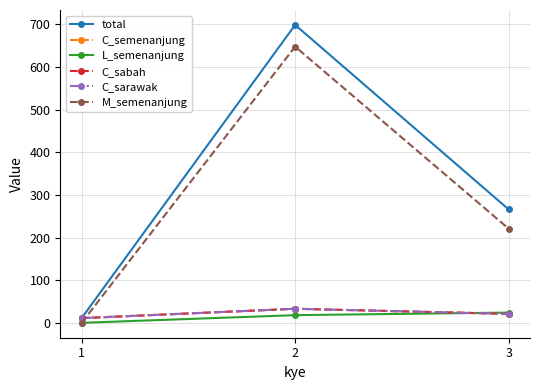

Which series has the largest range (max minus min)?

total